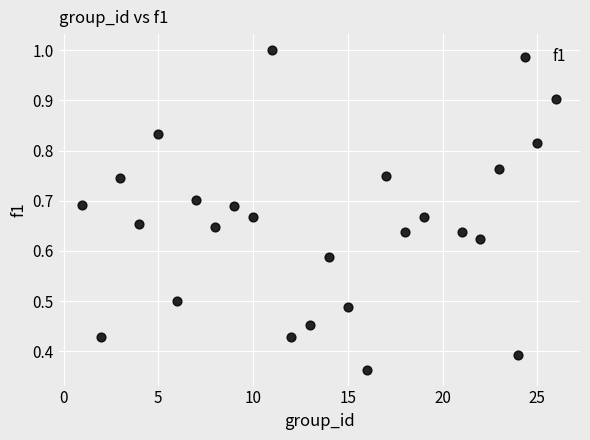

What is the range of X values (max minus min)?

25.0